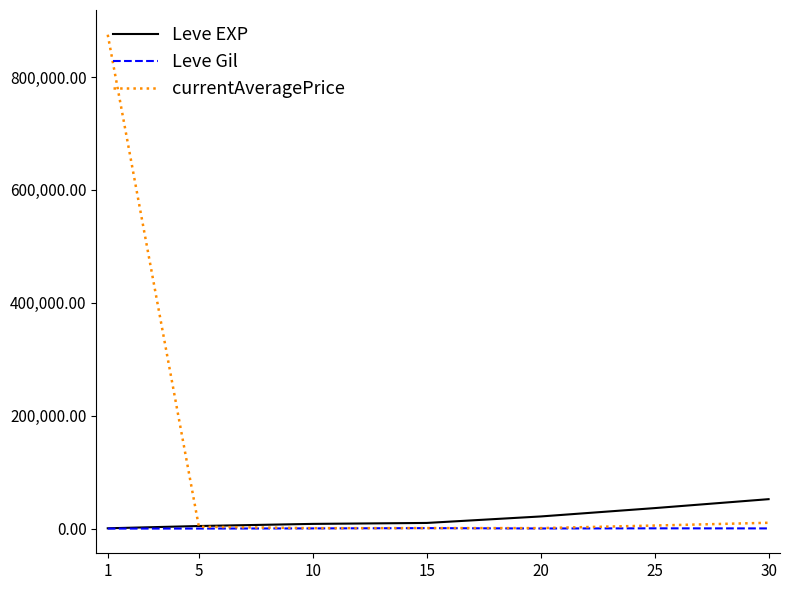

What is the difference between the second highest and minimum values in the Leve EXP series?

35760.0